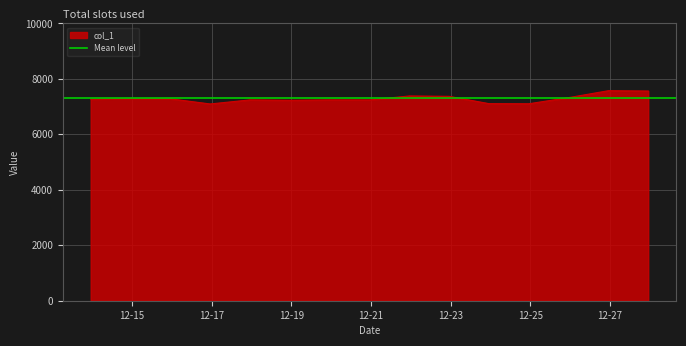

What is the change in value from 2019-12-20 23:00:00 to 2019-12-21 23:00:00?

+143.0